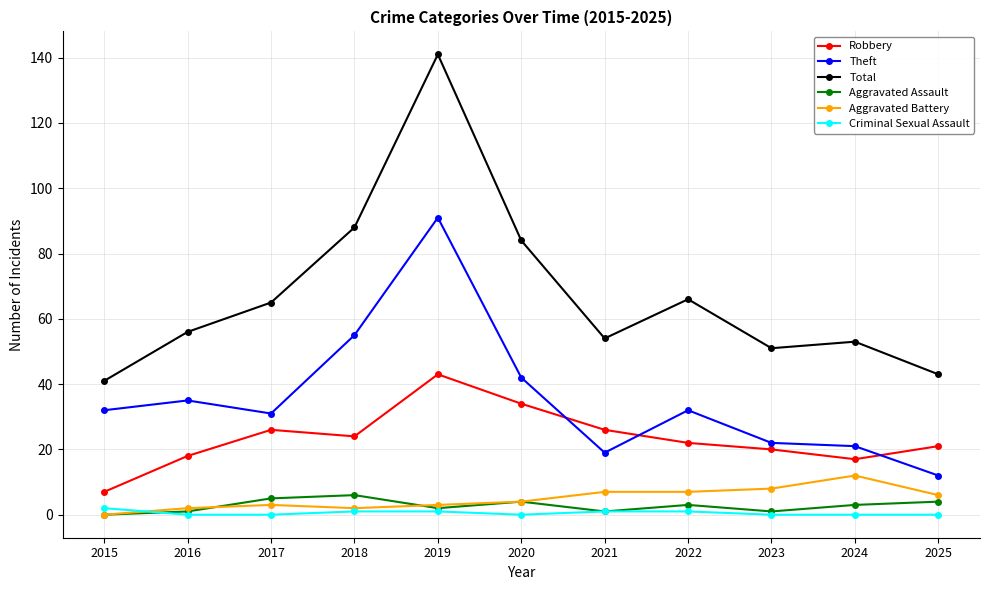

True or false: Criminal Sexual Assault and Total intersect in this chart.

False